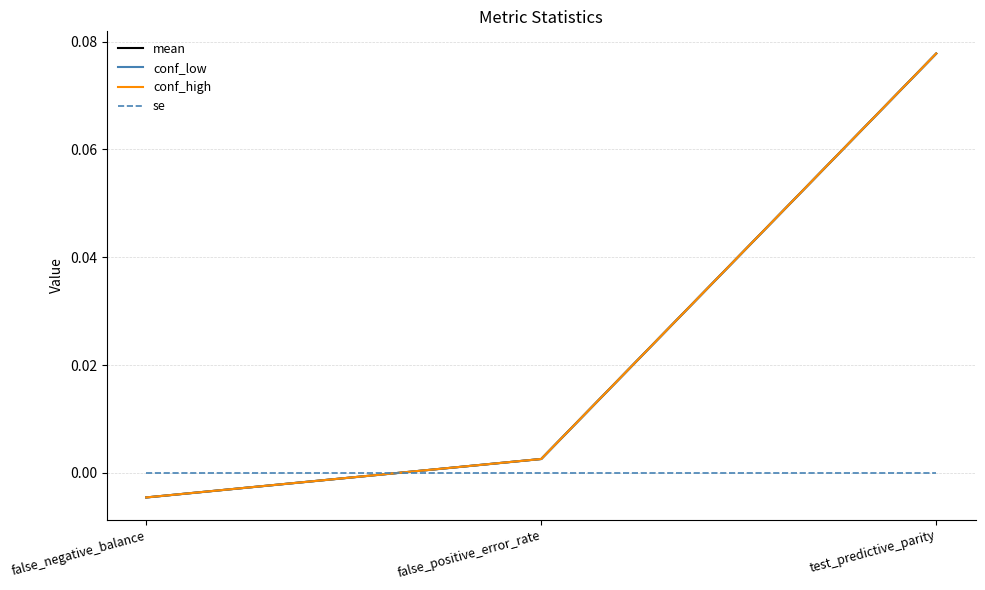

Does the chart have visible grid lines?

Yes